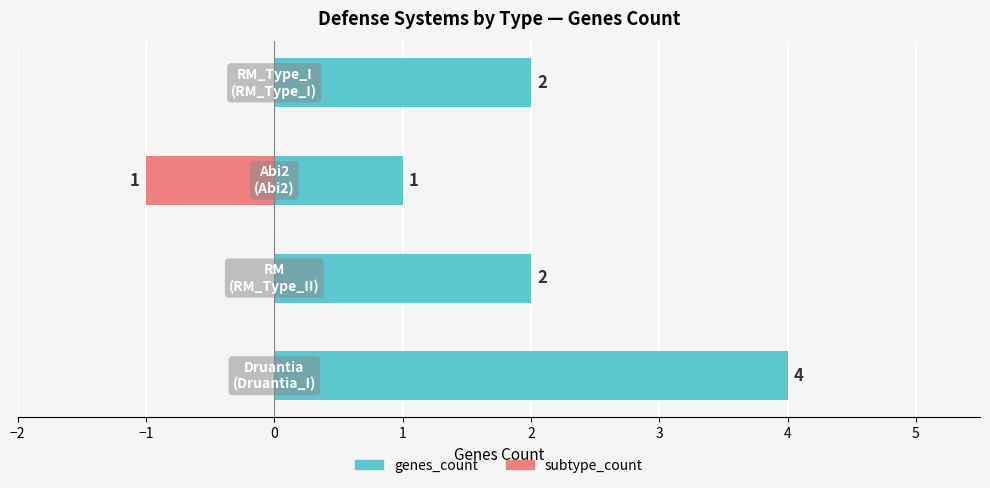

How many distinct data groups are displayed?

2